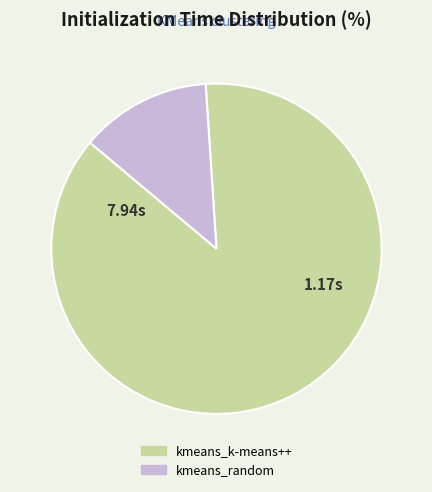

Combined, do kmeans_random and kmeans_k-means++ account for over 50%?

Yes